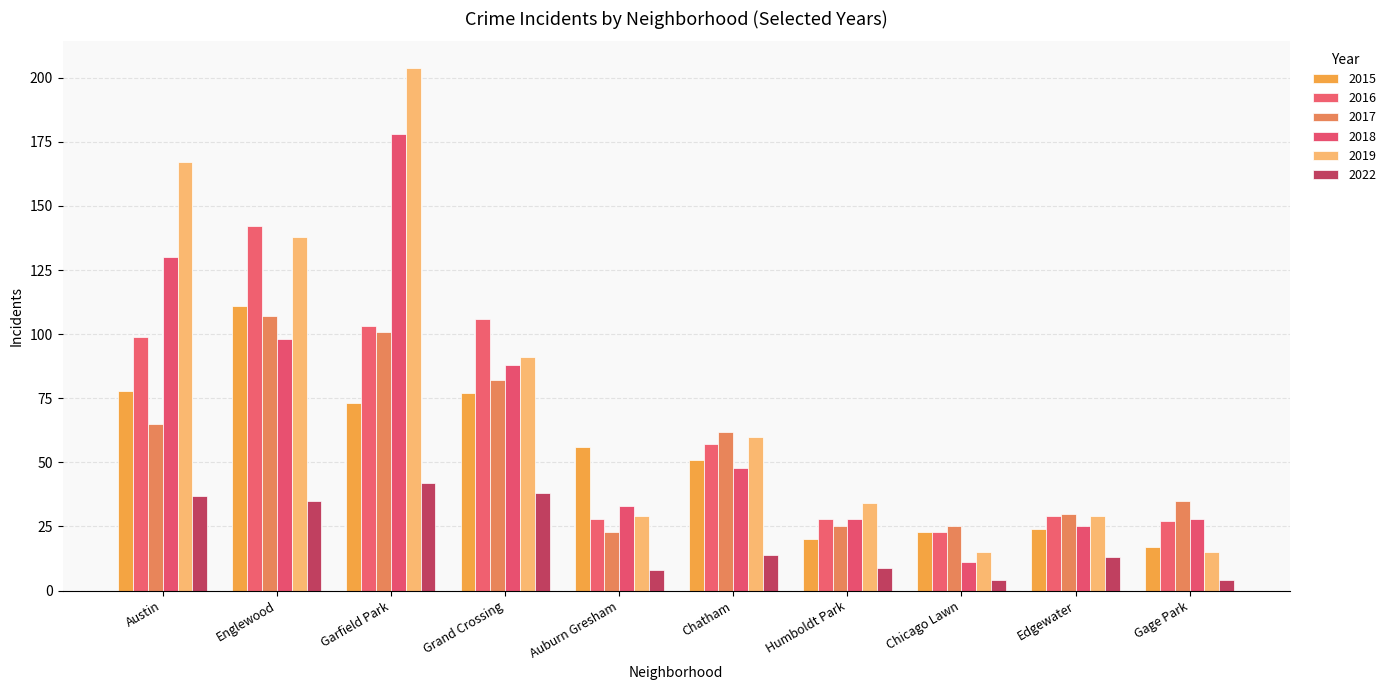

What is the value of the 2017 bar at the 6th from the left?

62